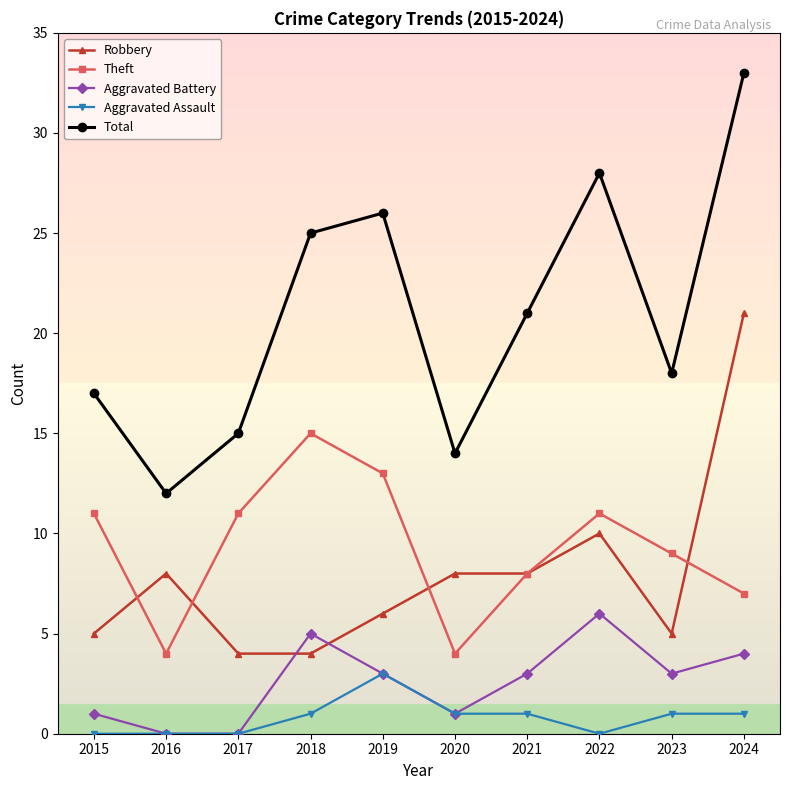

What is the difference between the Aggravated Assault values at 2022 and 2019?

3